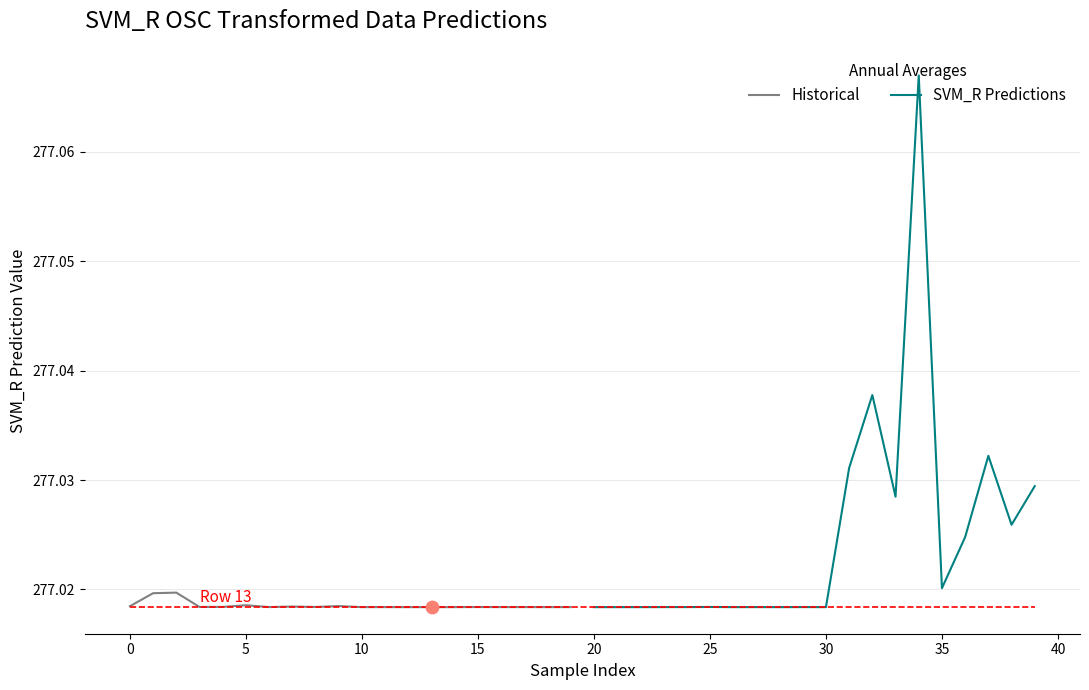

Is the value of SVM_R Predictions at 14 greater than the value of Historical at 20?

Yes